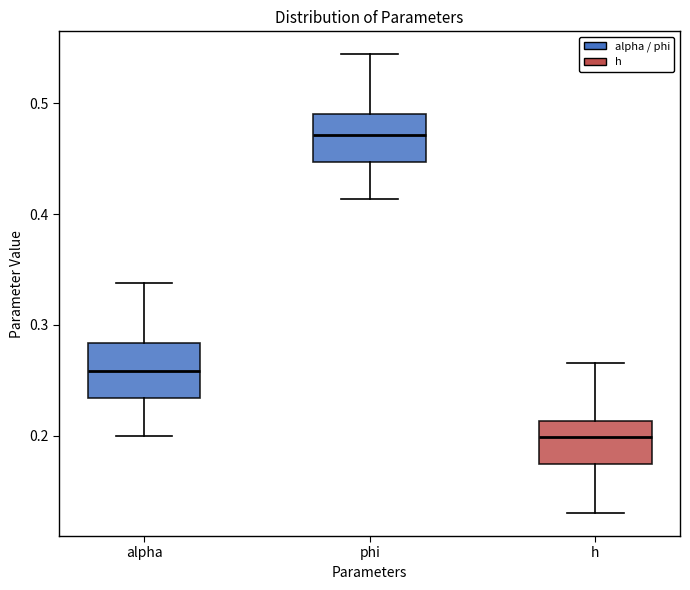

Reading left to right, transcribe this box plot: for each box, give where its median line is, the range the box spans, and where its two whiskers end, as read against the y-axis. The values are not printed on the chart, so give them approximately, as read against the axis.

alpha: median 0.26, box 0.23 to 0.28, whiskers 0.20 to 0.34
phi: median 0.47, box 0.45 to 0.49, whiskers 0.41 to 0.54
h: median 0.20, box 0.17 to 0.21, whiskers 0.13 to 0.27